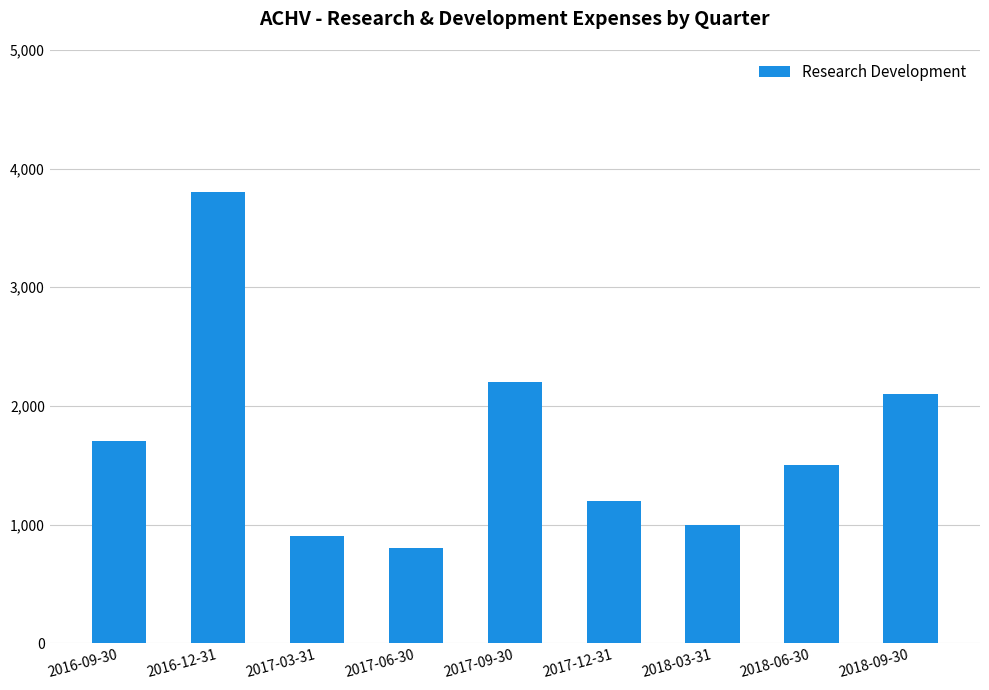

What position from the left is 2018-06-30?

8